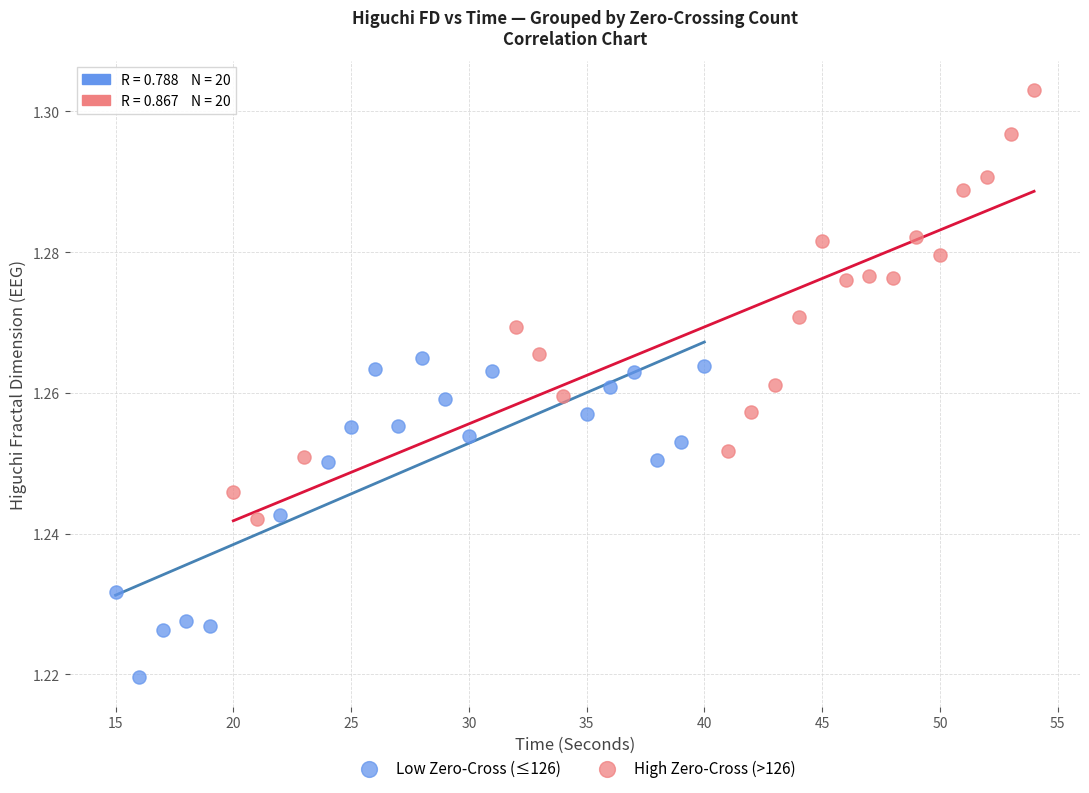

Which series reaches the maximum Y coordinate?

High Zero-Cross (>126)